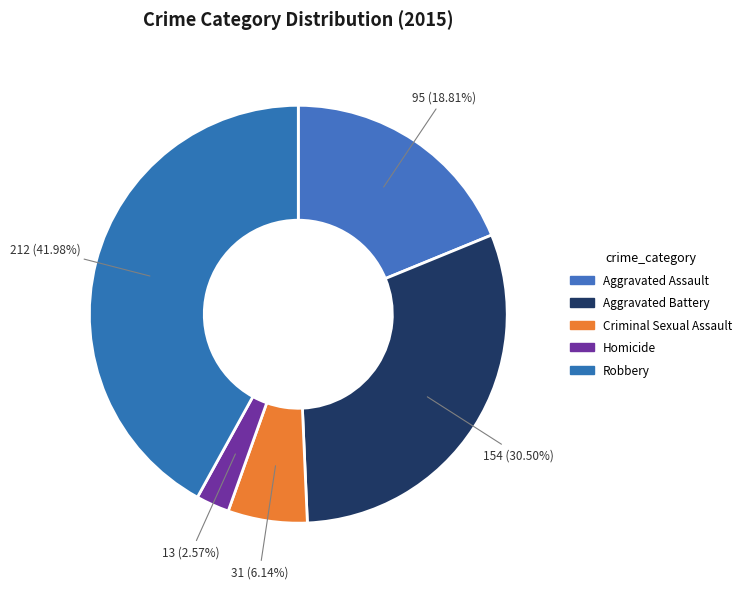

Combined, do Aggravated Assault and Aggravated Battery account for over 50%?

No